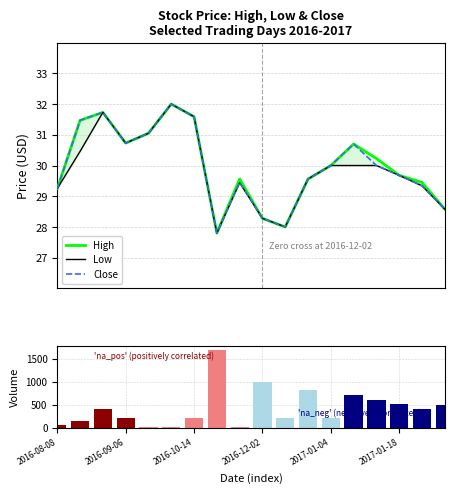

Where is High nearest to the value 29?

2016-08-08